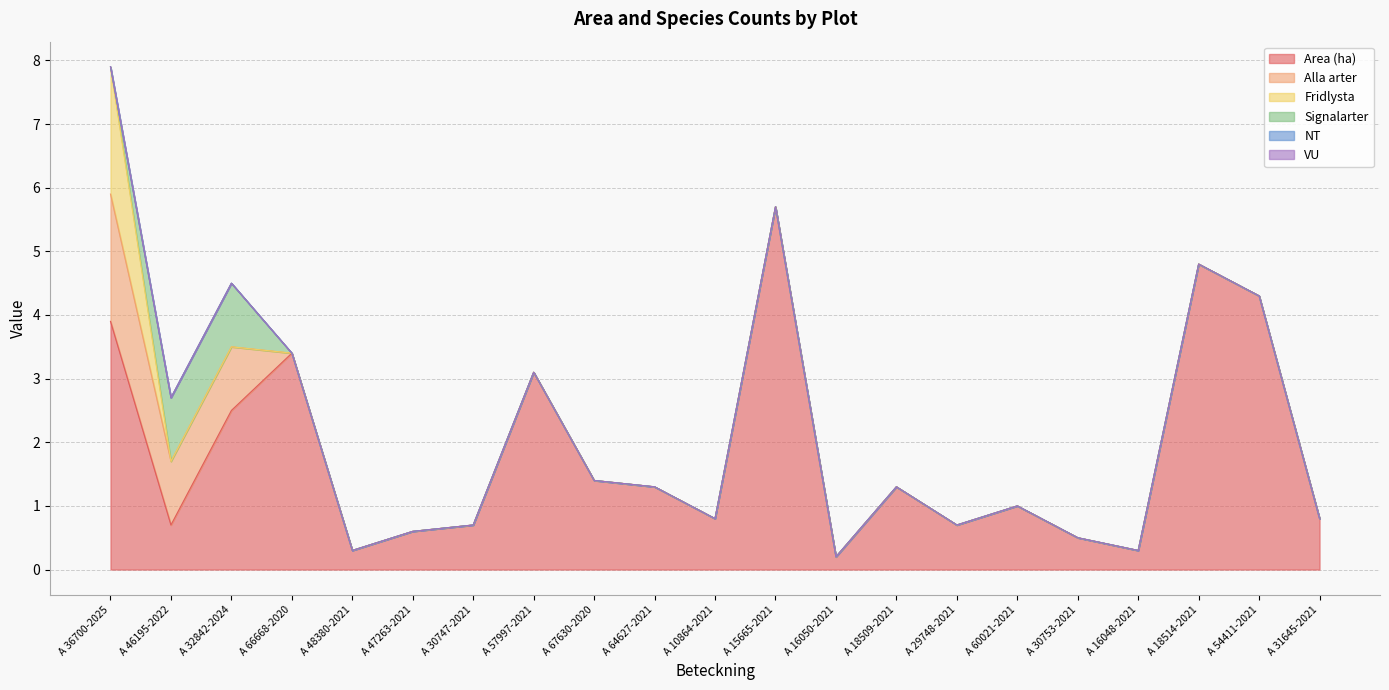

What is the sum of all Signalarter values?

2.0